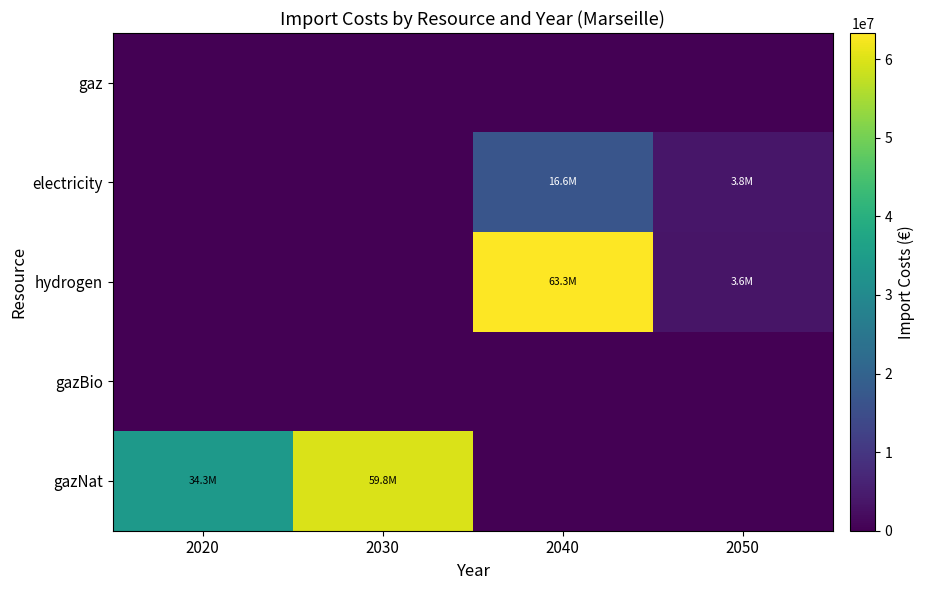

Which label corresponds to the smallest value in the chart?

2020